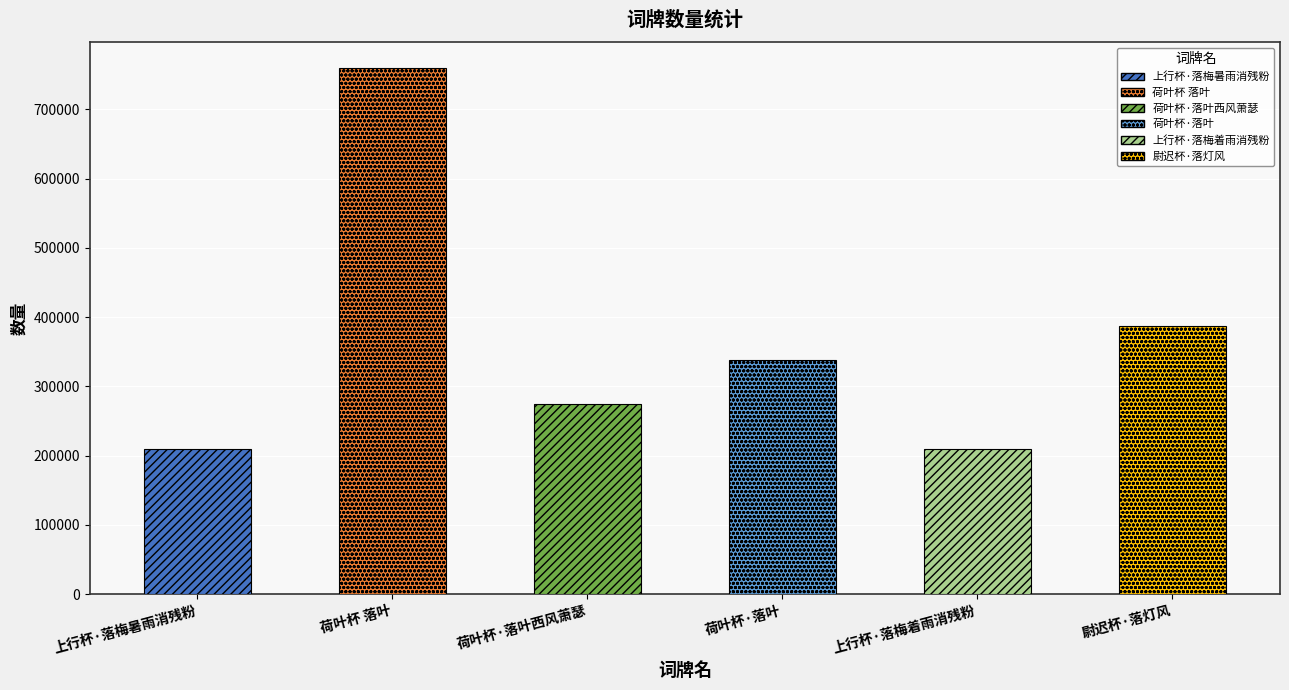

What is the difference between the second highest and second lowest values?

177897